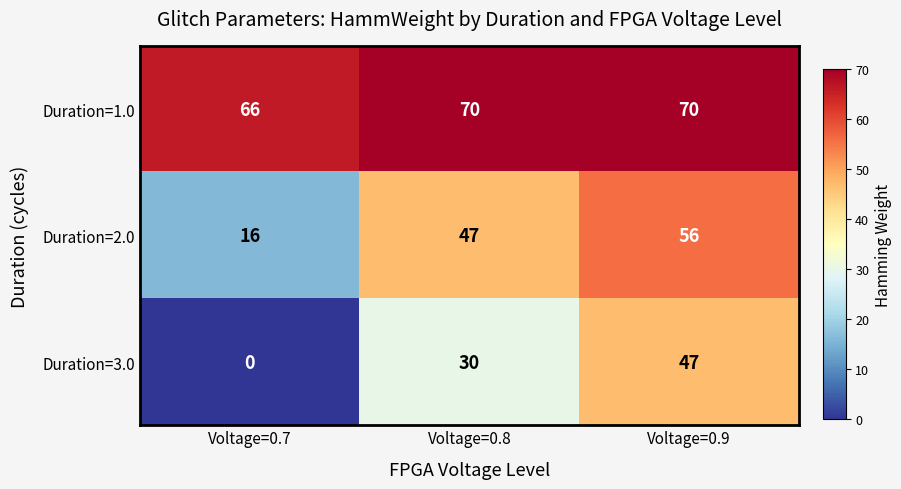

How many Duration=1.0 values are between 66 and 70?

3